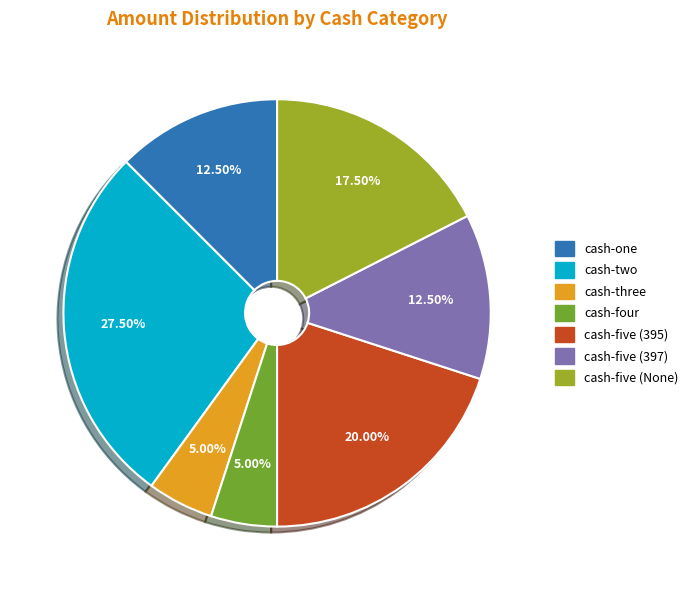

Approximately how many times larger is the value at cash-five (395) compared to cash-one?

1.6